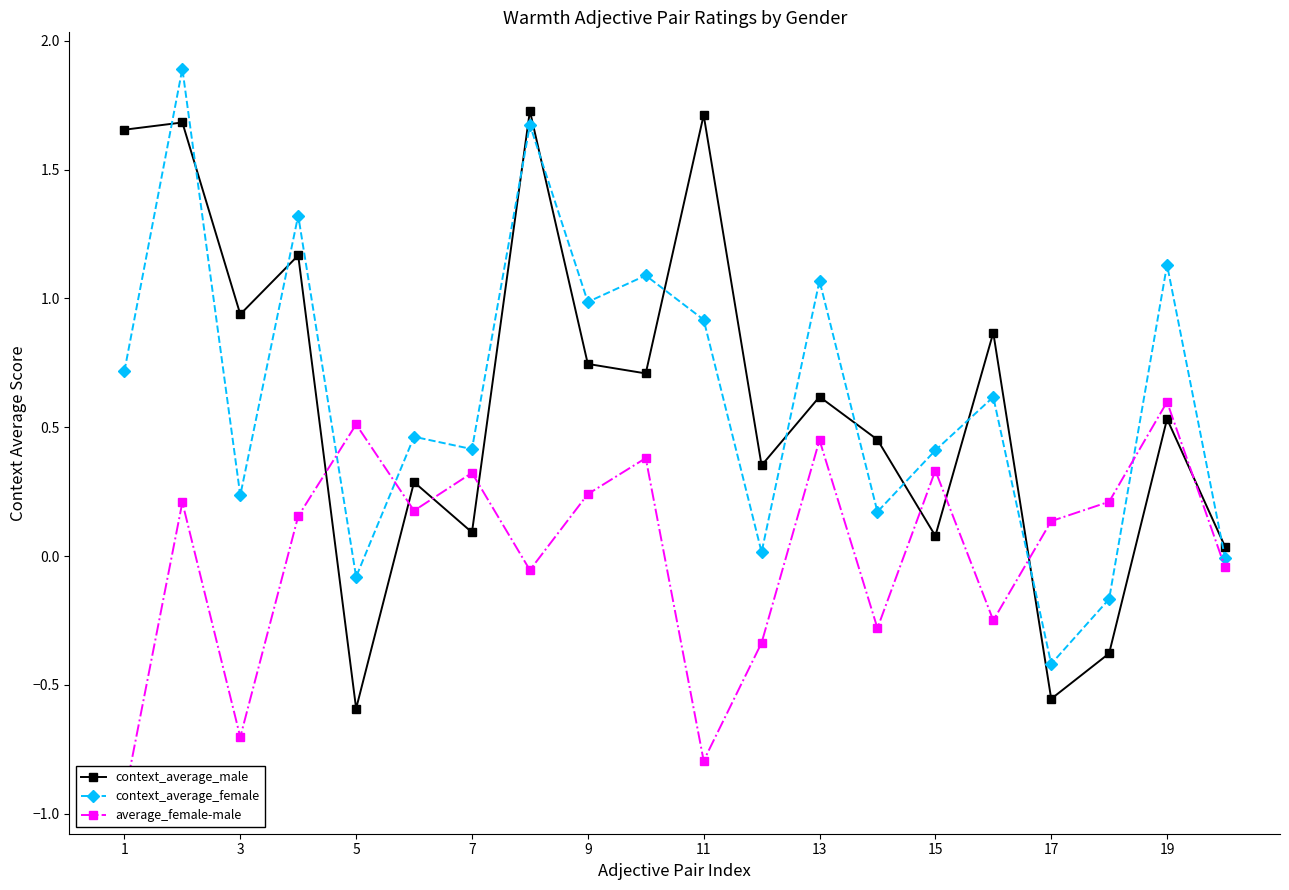

What are all the series names shown in the legend?

context_average_male, context_average_female, average_female-male